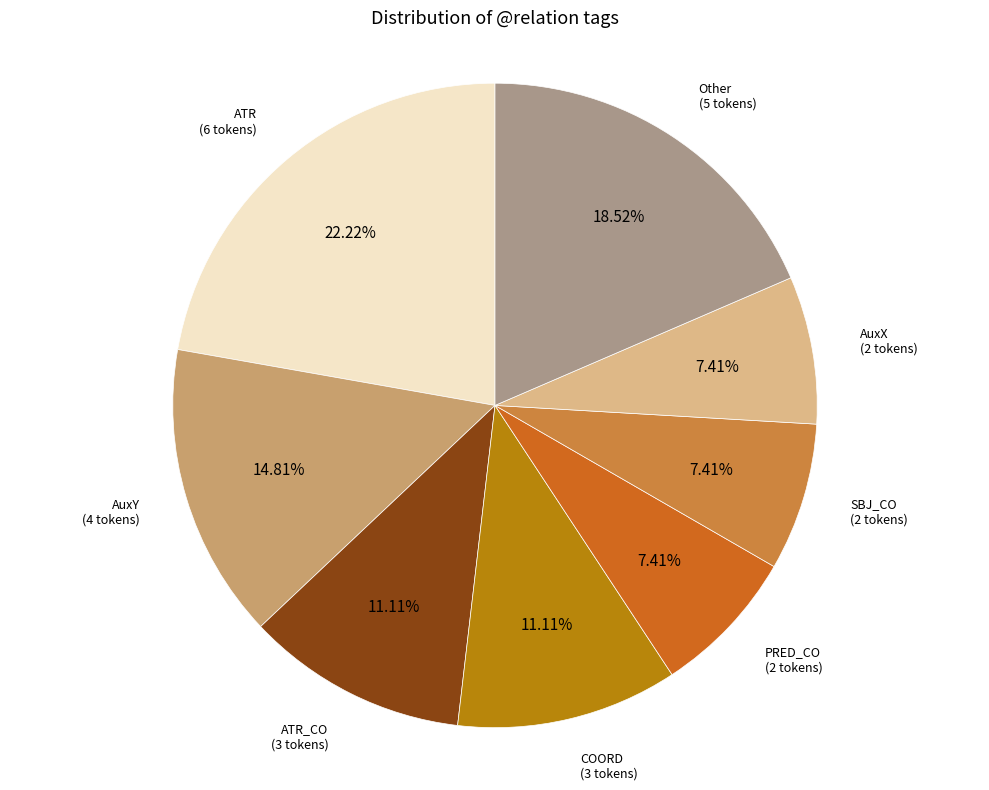

Does any single category account for the majority?

No